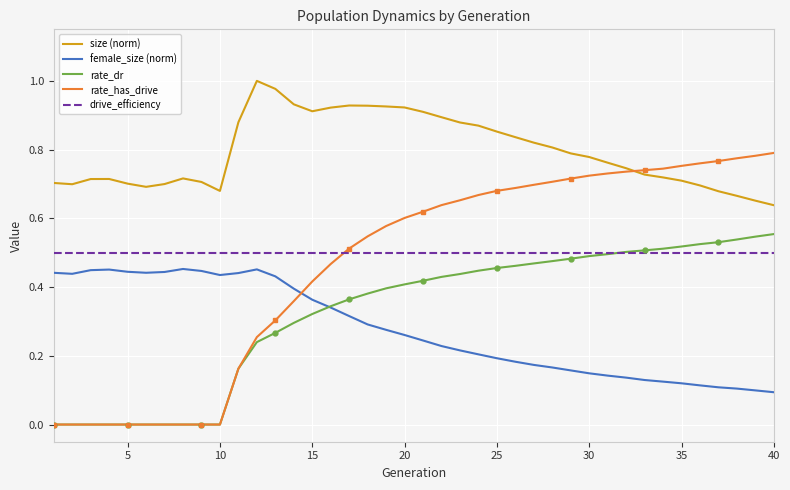

How many intersections are there between female_size (norm) and rate_has_drive?

1